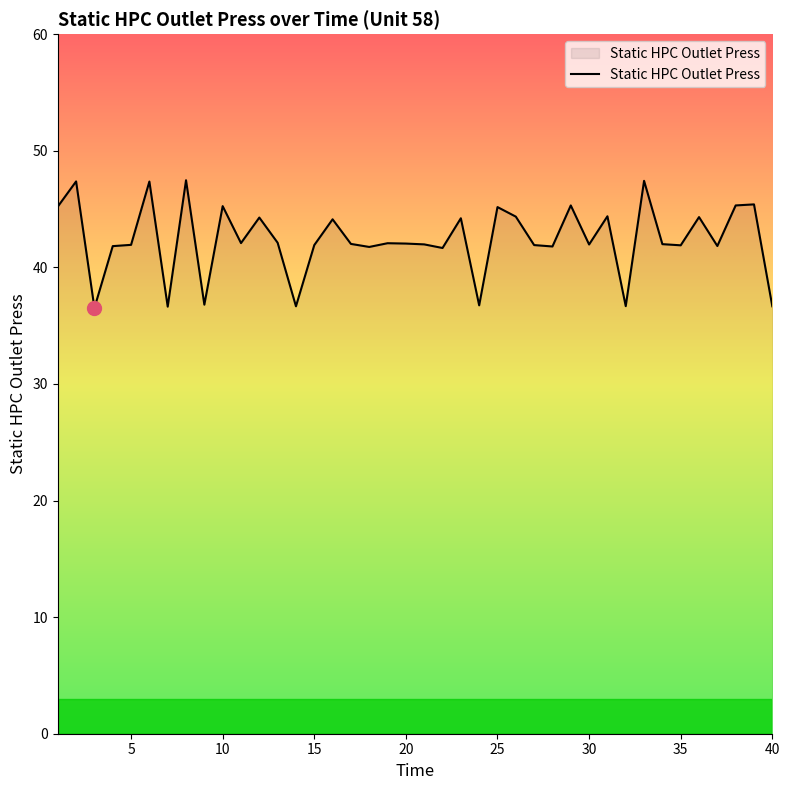

What is the minimum value shown in the chart?

36.5